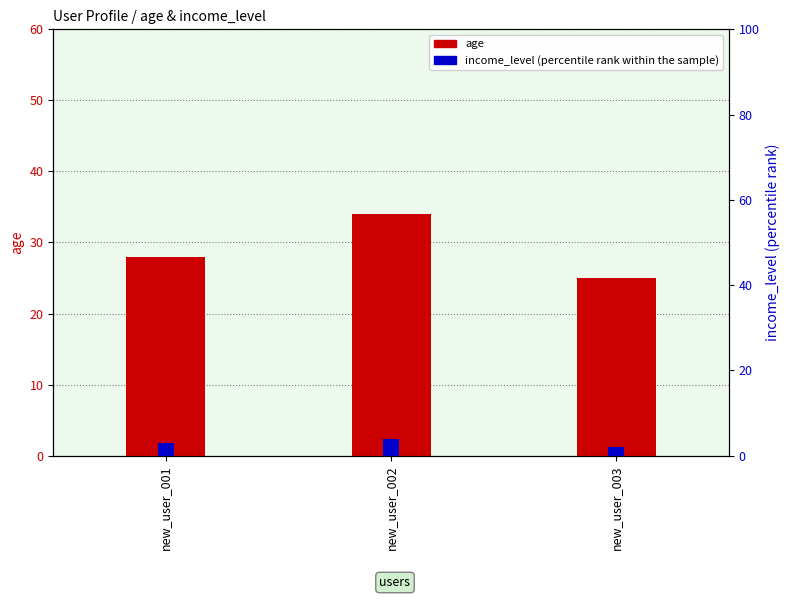

Reading left to right, list all the values displayed in this chart.

age: 28	34	25
income_level: 3	4	2